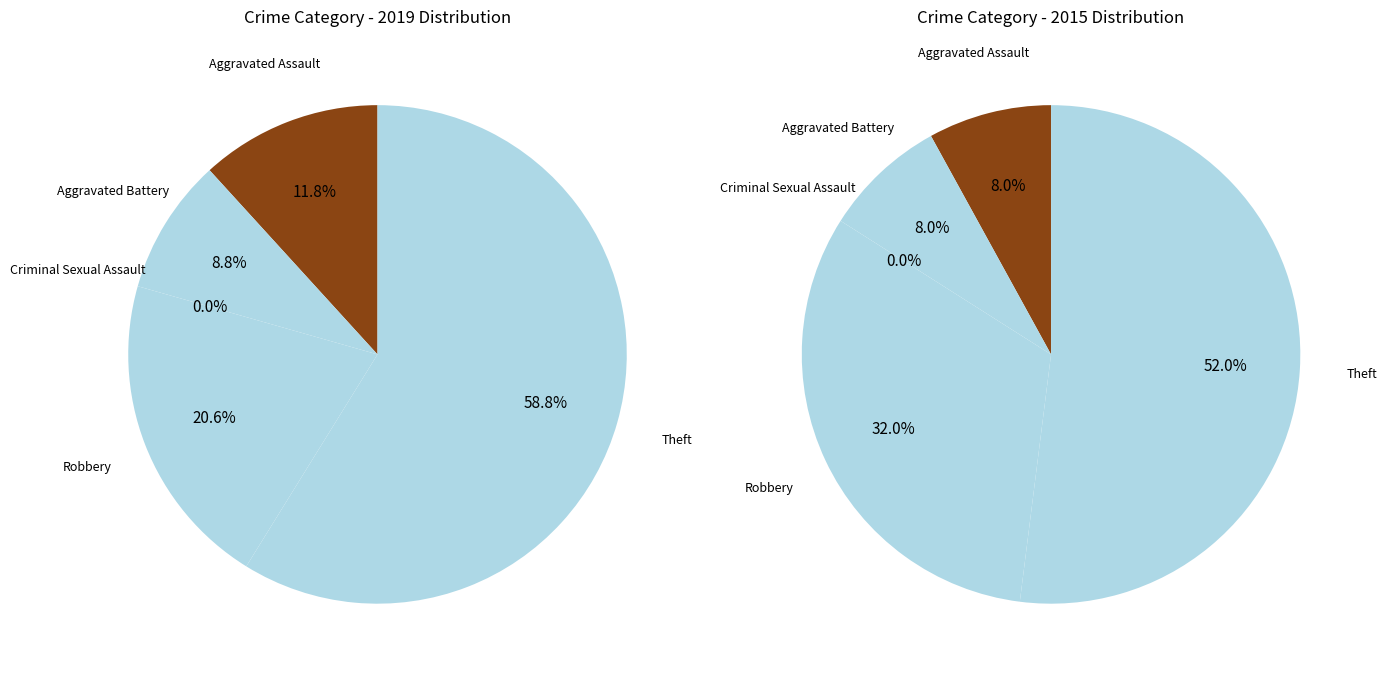

Between Robbery and Aggravated Battery, which is larger?

Robbery